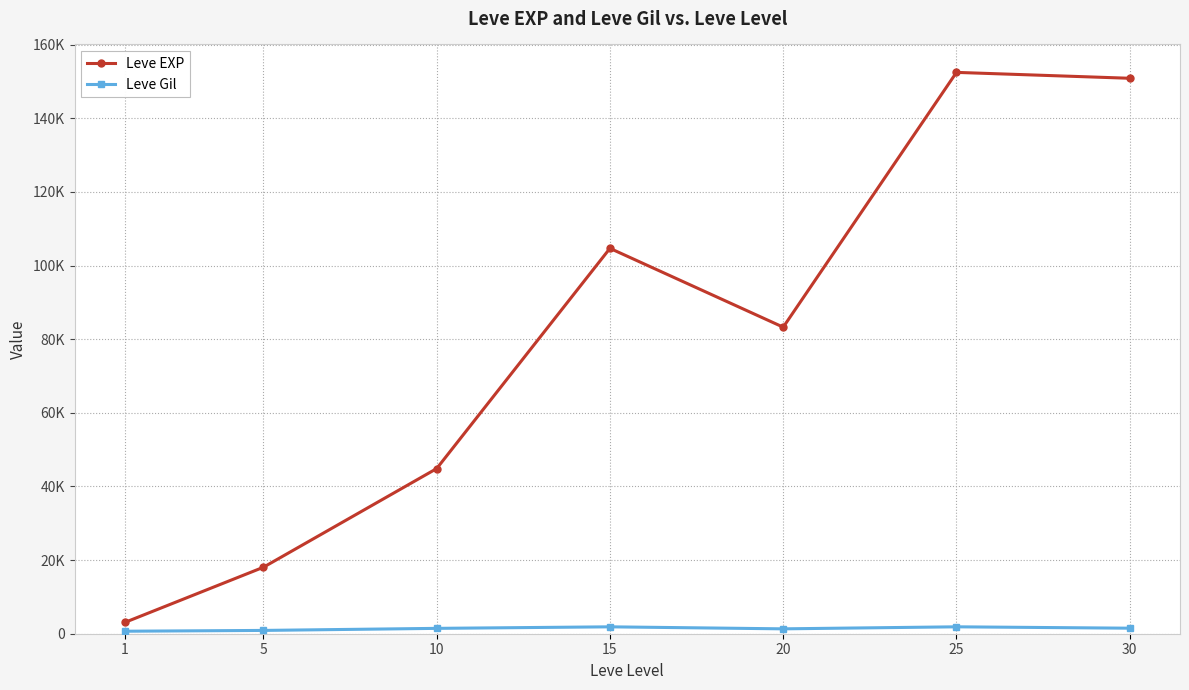

What is the sum of the Leve EXP values at 1 and 10?

47911